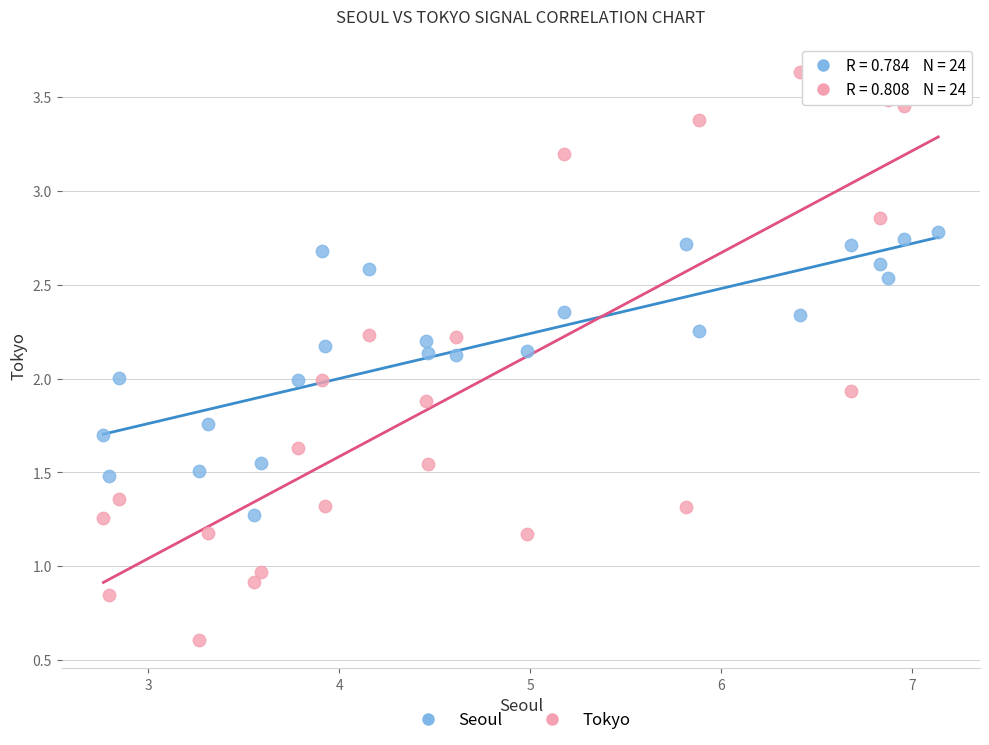

Which series reaches the maximum Y coordinate?

Tokyo